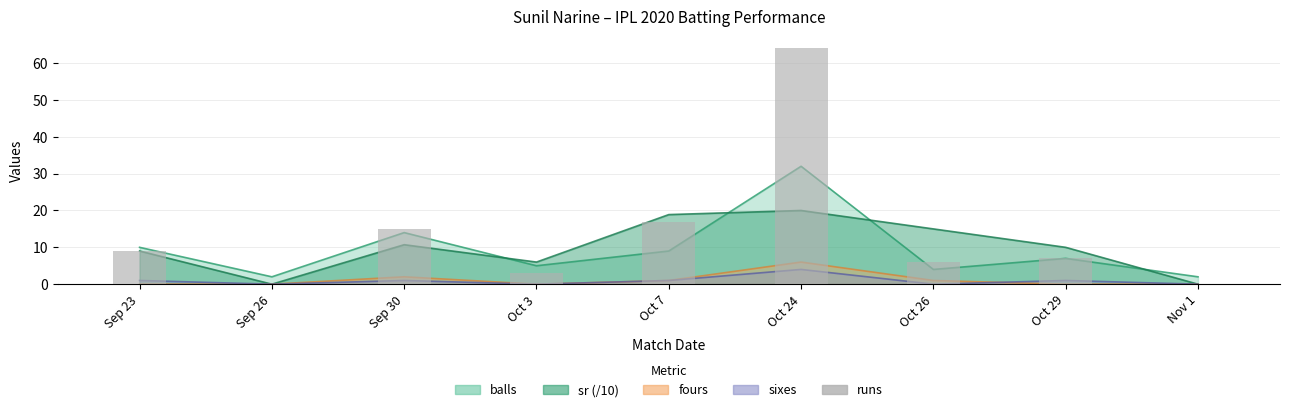

Between Oct 26 and Oct 29, which is larger?

Oct 29